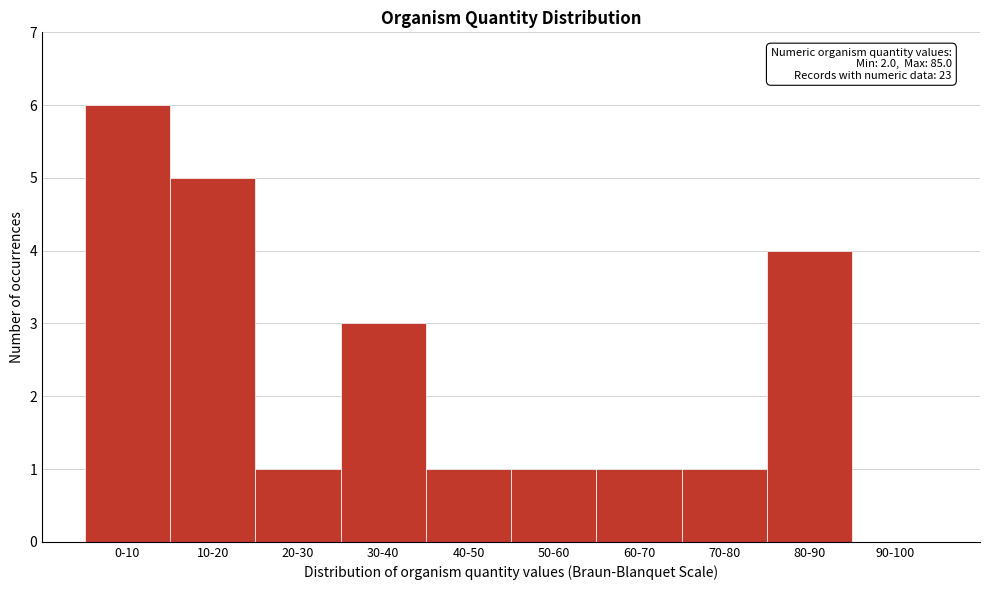

Reading left to right, transcribe all the data shown in this chart.

0-10=6	10-20=5	20-30=1	30-40=3	40-50=1	50-60=1	60-70=1	70-80=1	80-90=4	90-100=0